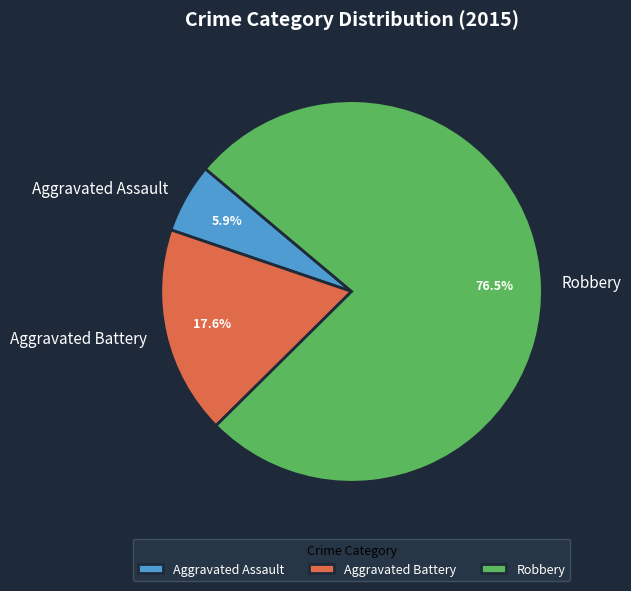

Rank the categories by value from lowest to highest.

Aggravated Assault, Aggravated Battery, Robbery